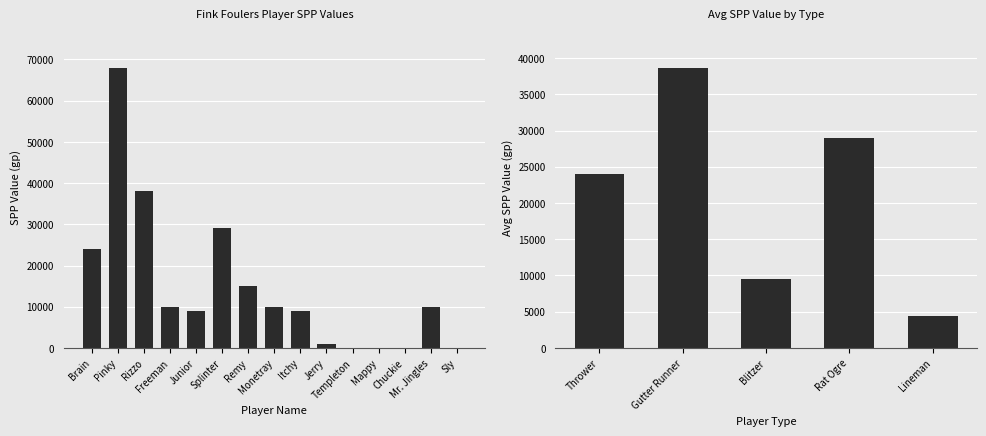

Approximately how many times larger is the value at Brain compared to Freeman?

2.4